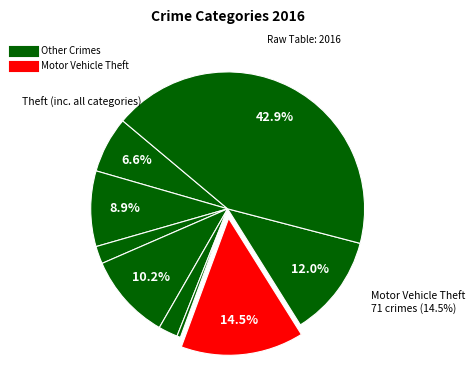

To the nearest percent, what is the difference between the largest and smallest slice percentages?

43%